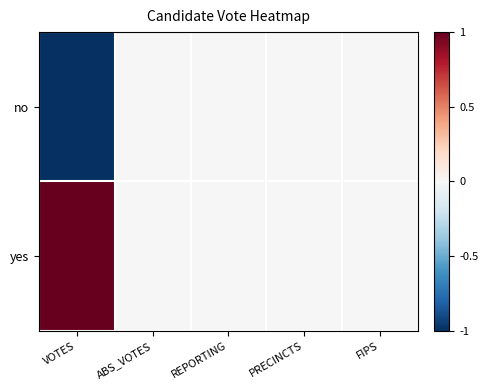

Rank the series by their average value, from lowest to highest.

no, yes